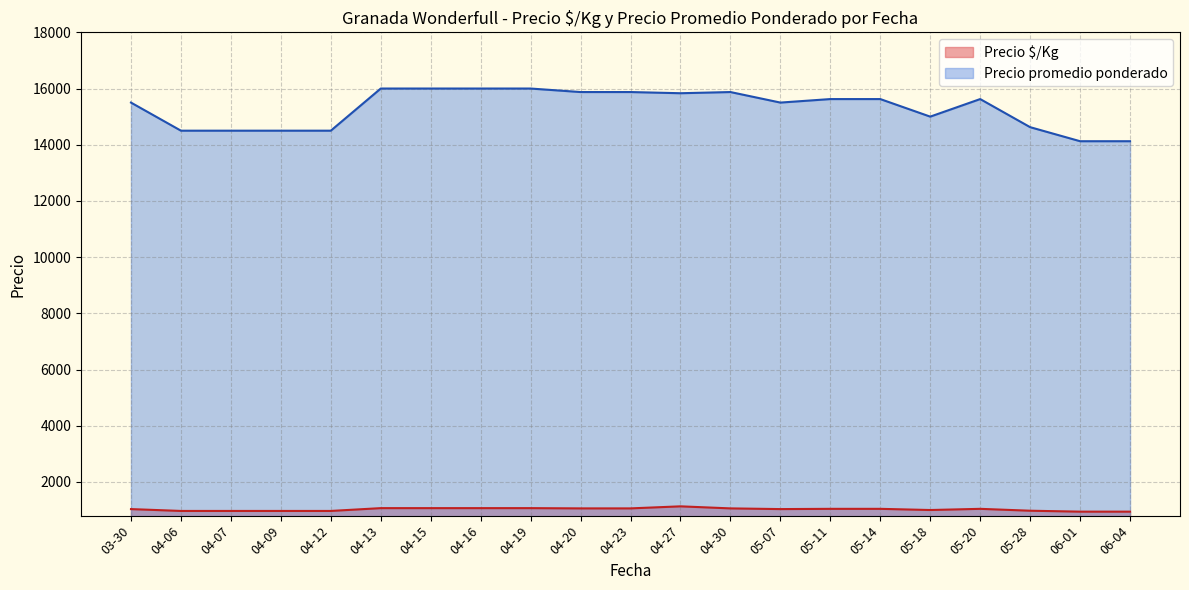

Rank the series by their average value, from lowest to highest.

Precio $/Kg, Precio promedio ponderado